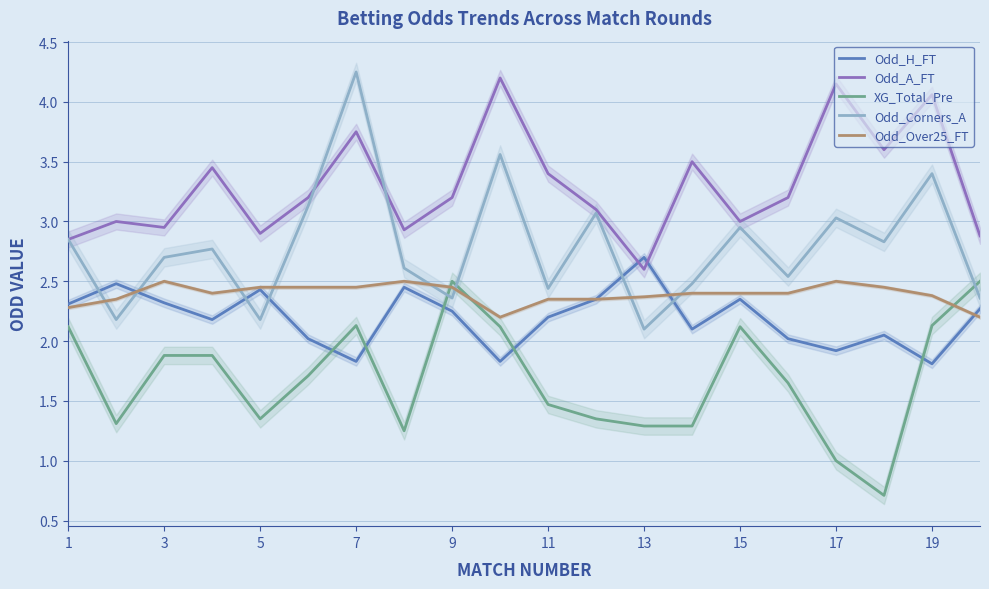

True or false: Odd_H_FT has a value of 1.8 at 7.

True